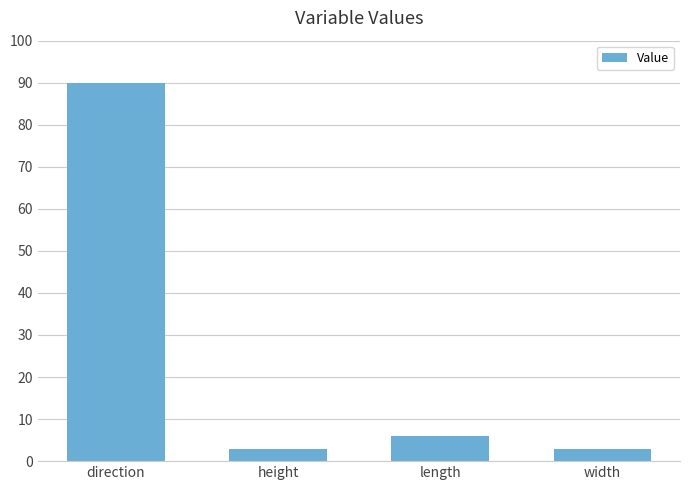

What is the value of the 3rd bar from the left?

6